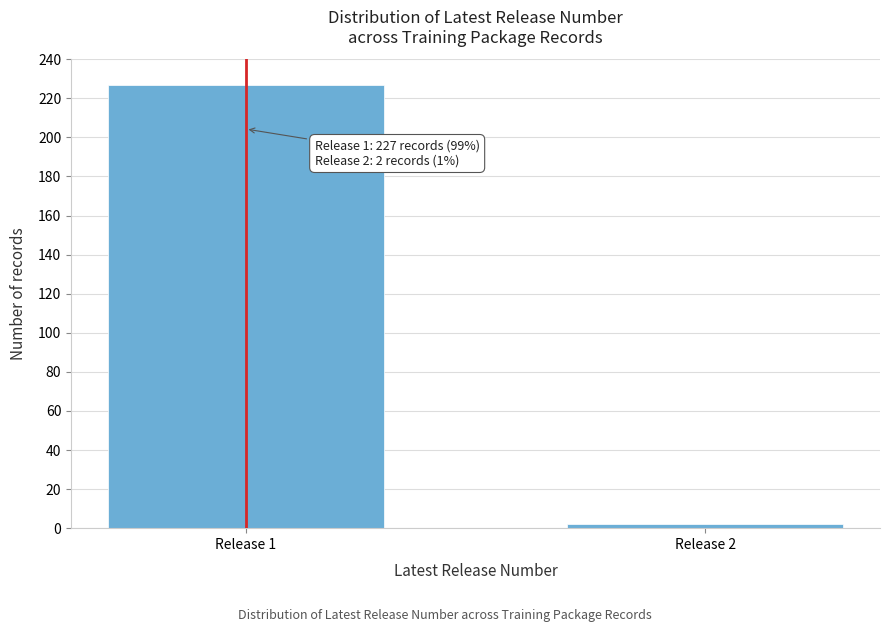

Reading right to left, list all the values displayed in this chart.

2	227